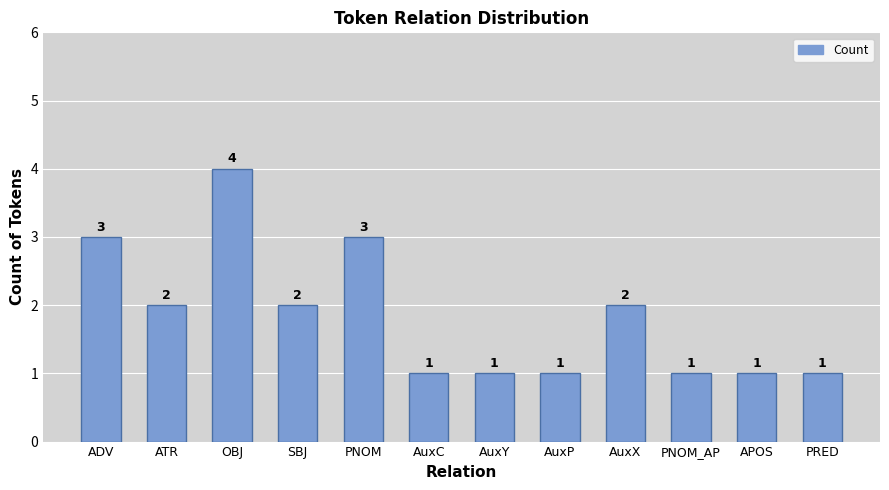

Which label corresponds to the largest value in the chart?

OBJ